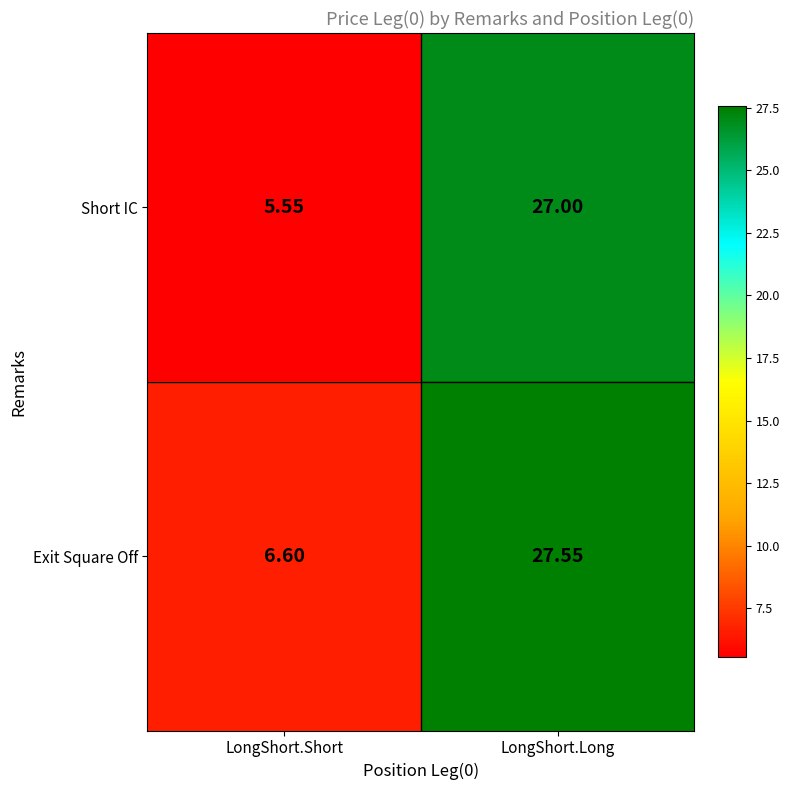

At which label does Short IC reach its peak?

LongShort.Long